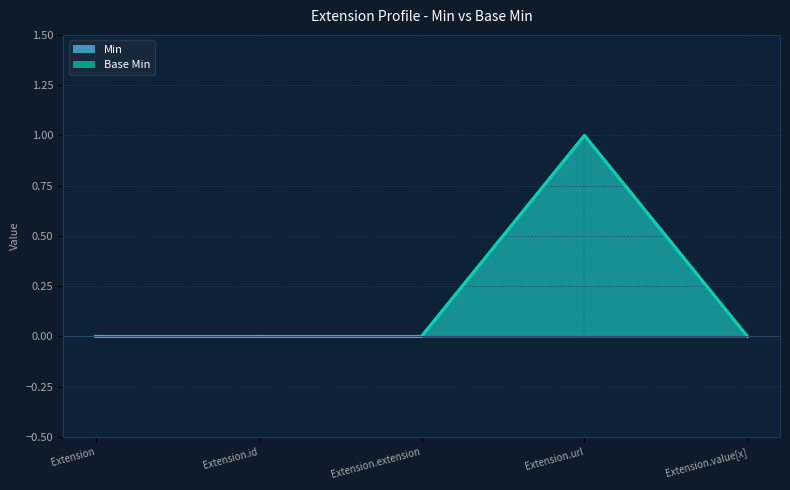

Where is Base Min nearest to the value 0?

Extension